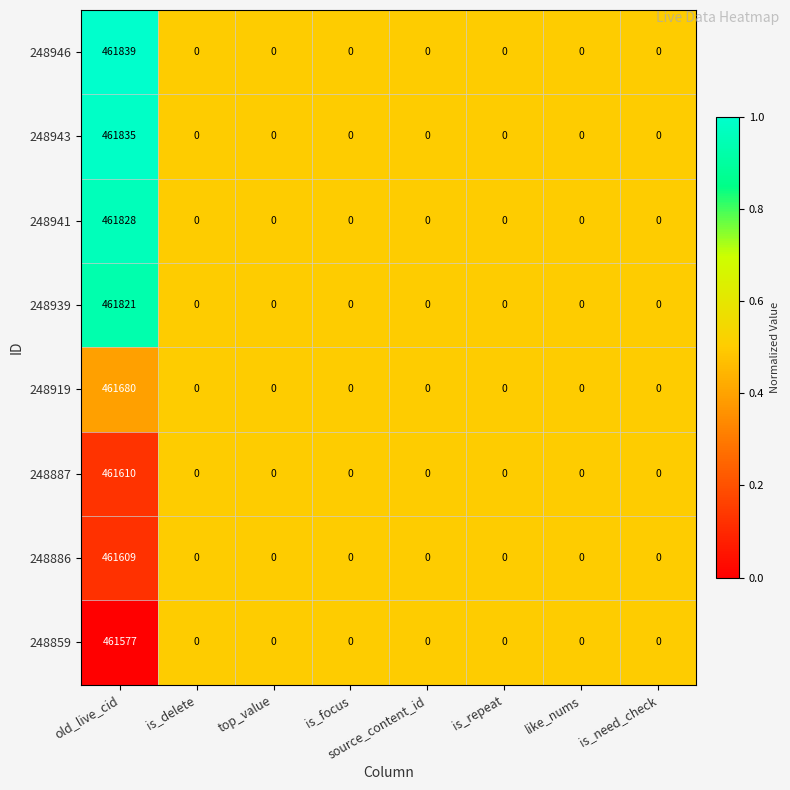

What is the average value of the 248919 series?

57710